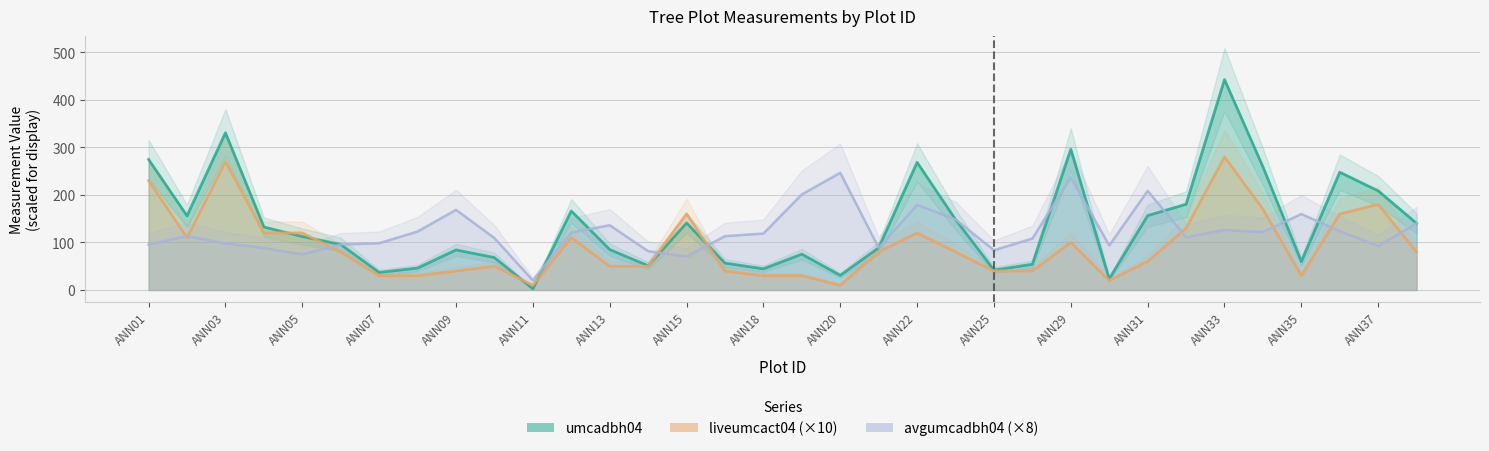

What is the value of the liveumcact04 point at the 3rd from the left?

270.0